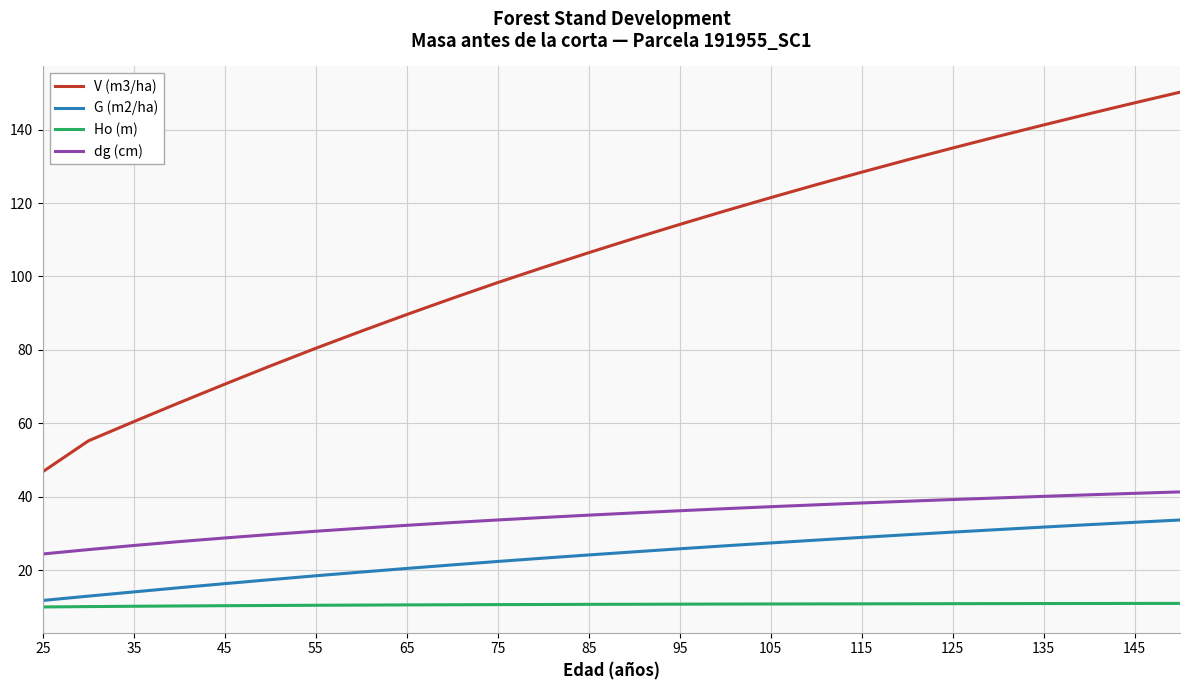

True or false: dg (cm) and Ho (m) cross at least once.

False